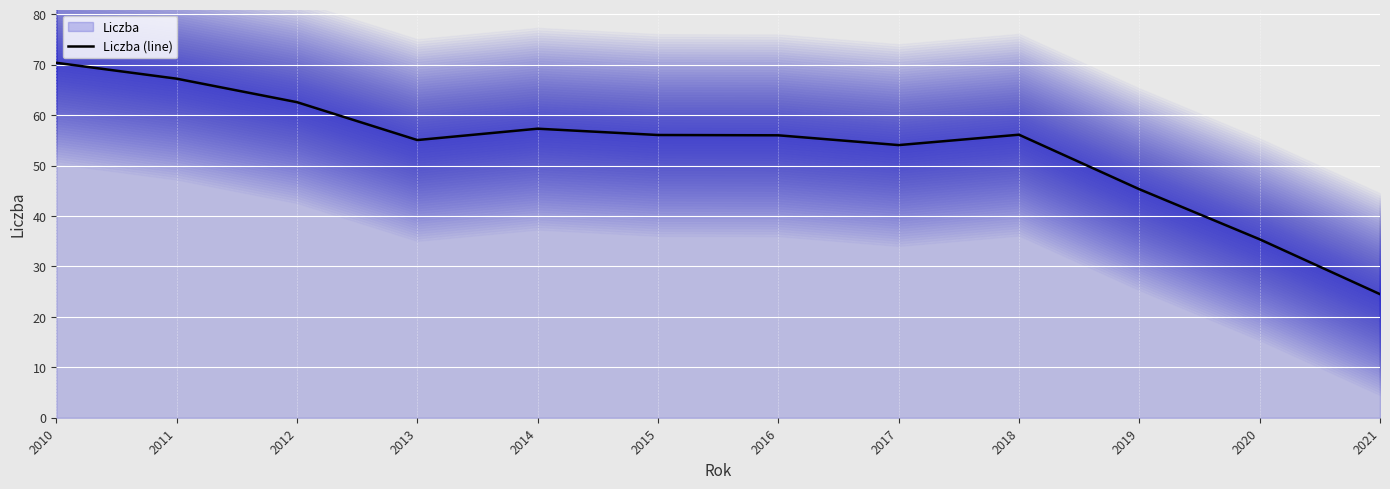

Where is the first local minimum?

2013